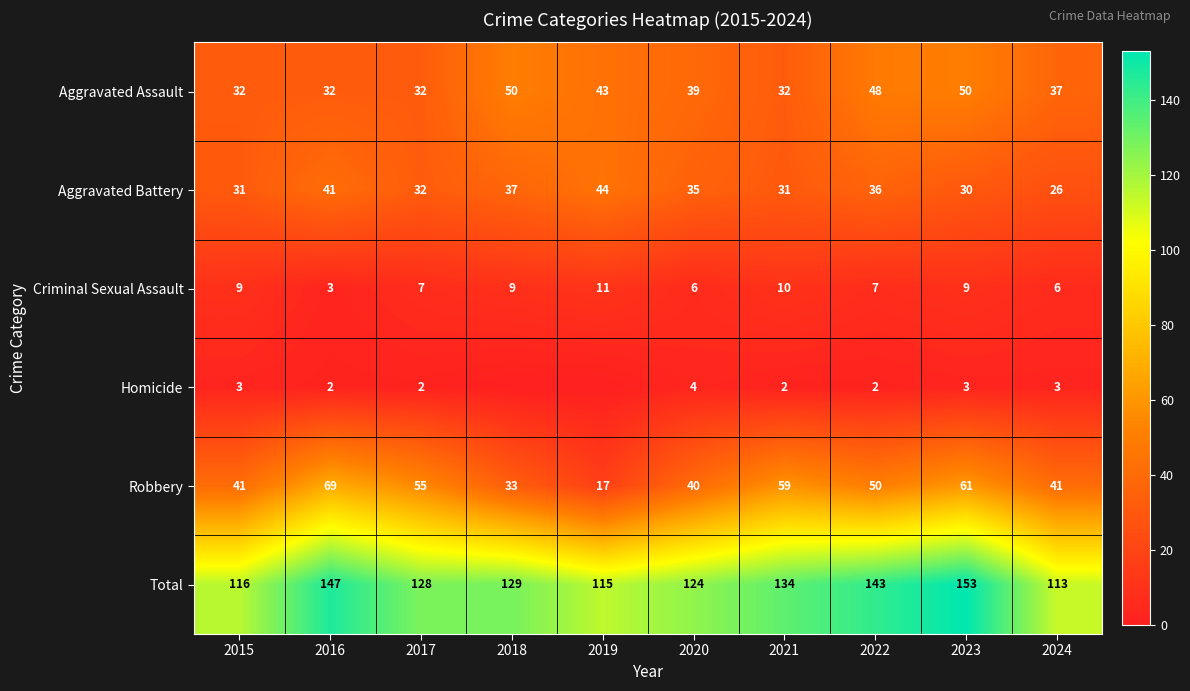

Rank the series at 2024 from lowest to highest value.

Homicide, Criminal Sexual Assault, Aggravated Battery, Aggravated Assault, Robbery, Total